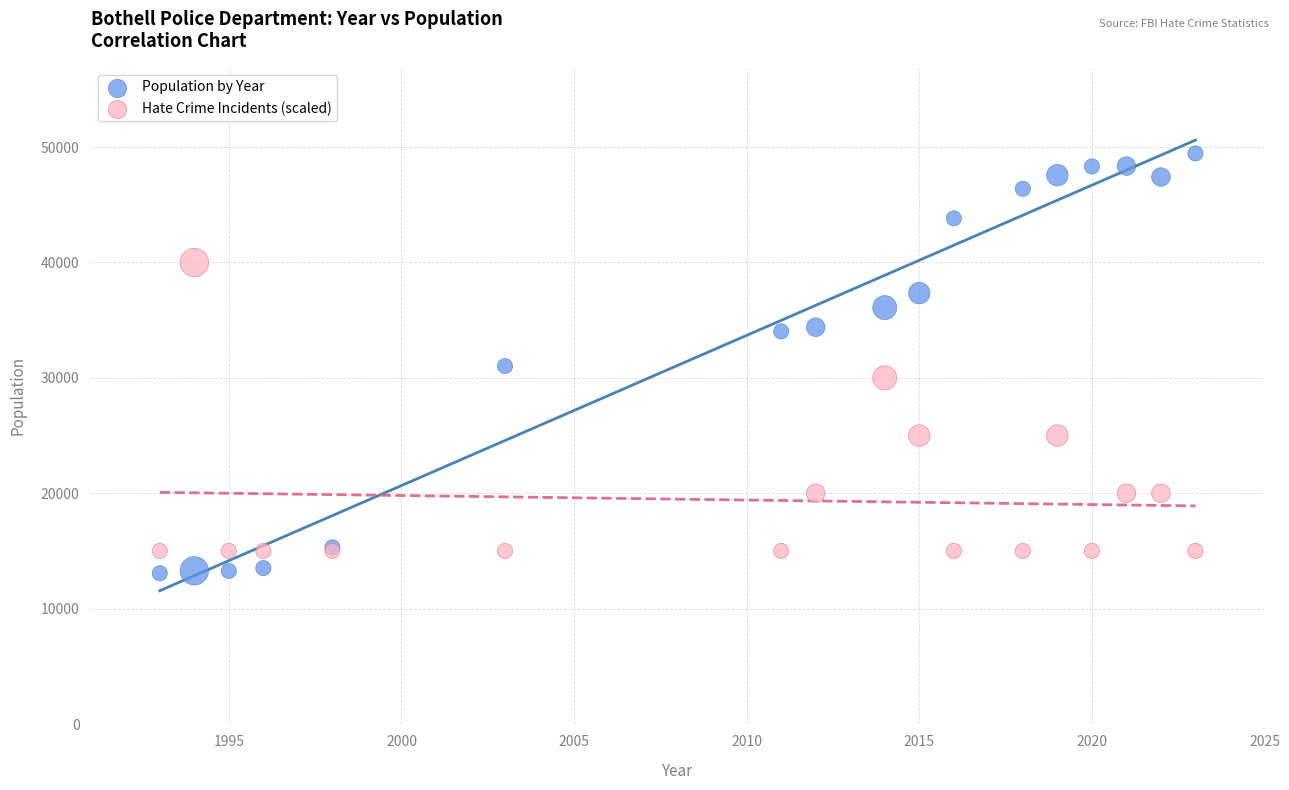

Which series has the widest spread of Y values?

Population by Year